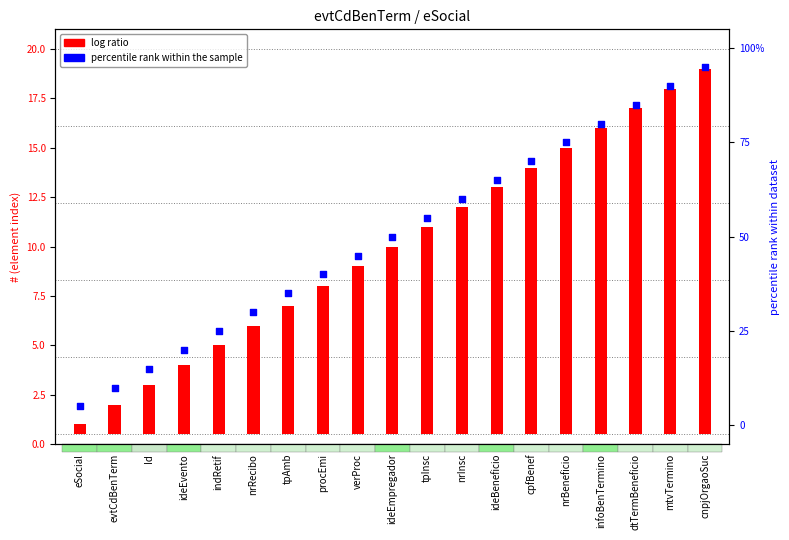

At how many categories does at least one series exceed 71?

5